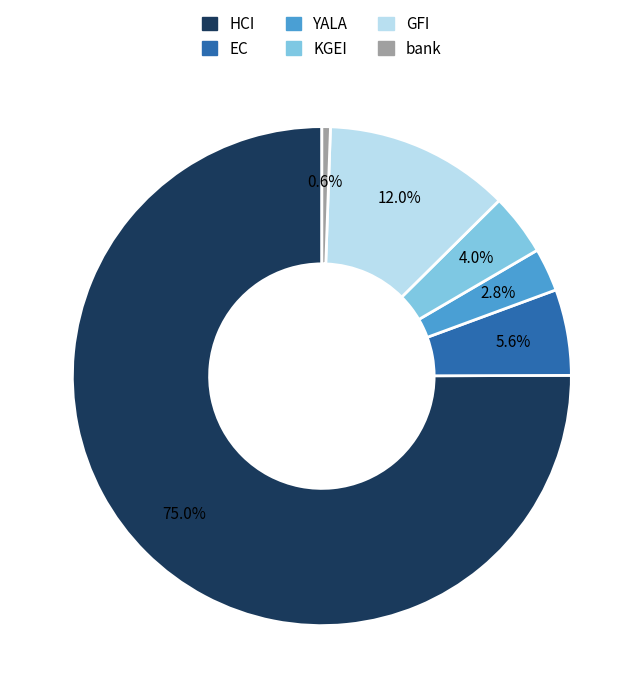

True or false: bank accounts for 1% of the total.

True